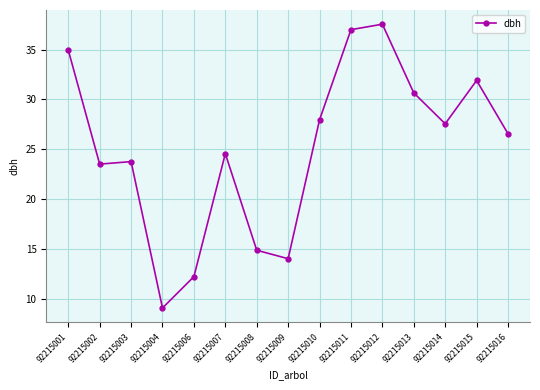

What is the approximate value at 92215003?

23.8